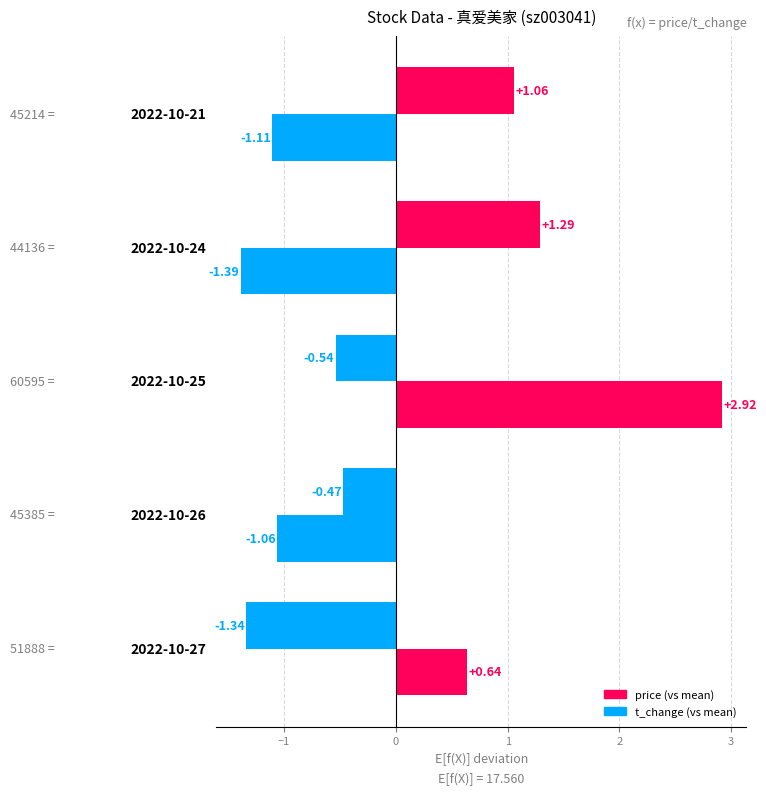

Count the number of data series in this chart.

2